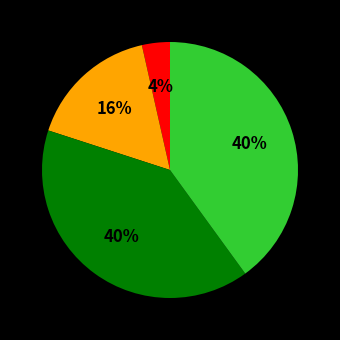

Is there a majority slice in this chart?

No